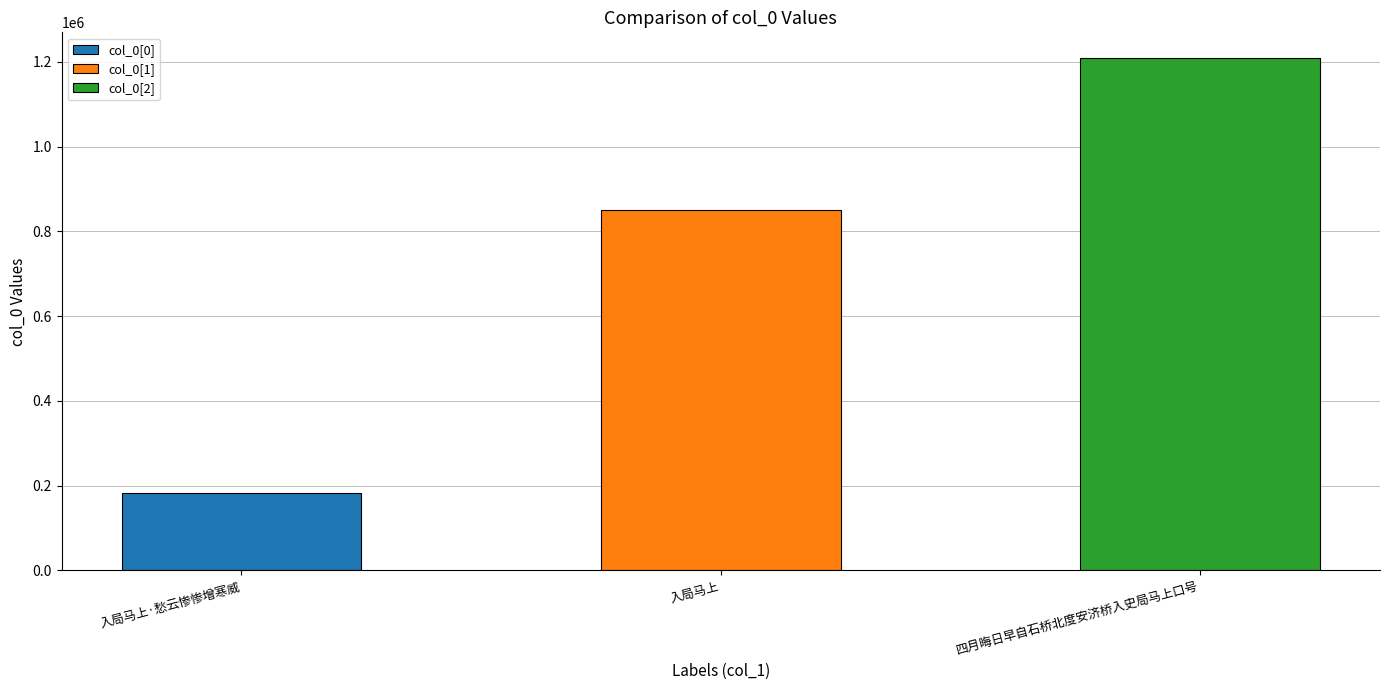

True or false: the data shows 183324 at 入局马上·愁云惨惨增寒威.

True